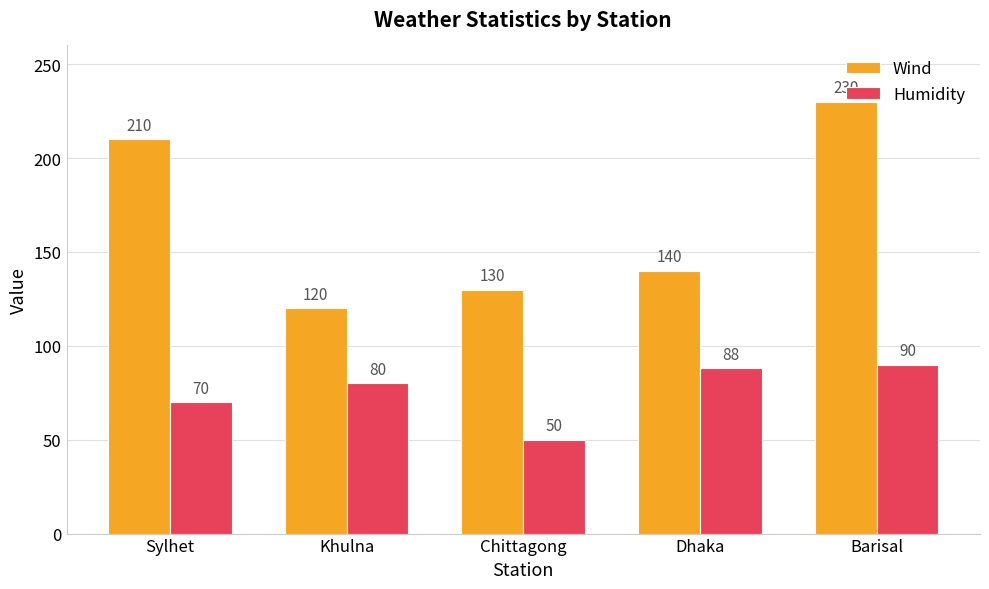

What is the label of the 1st bar from the right?

Barisal